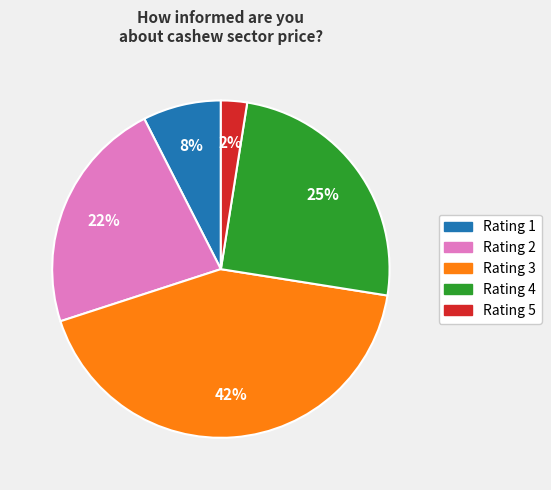

How many segments does this pie chart have?

5